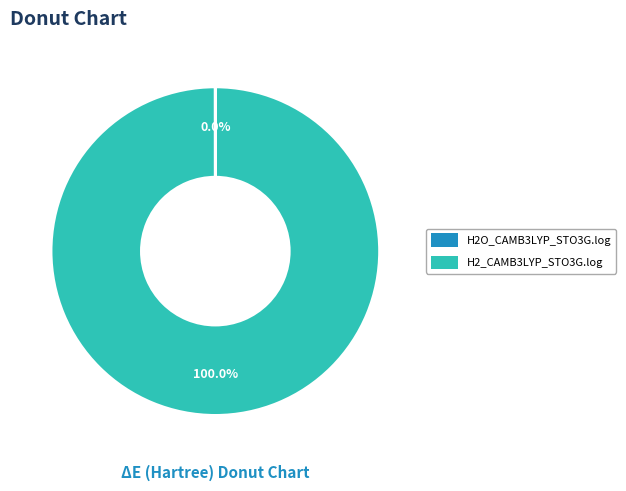

Which slice is the largest?

H2_CAMB3LYP_STO3G.log